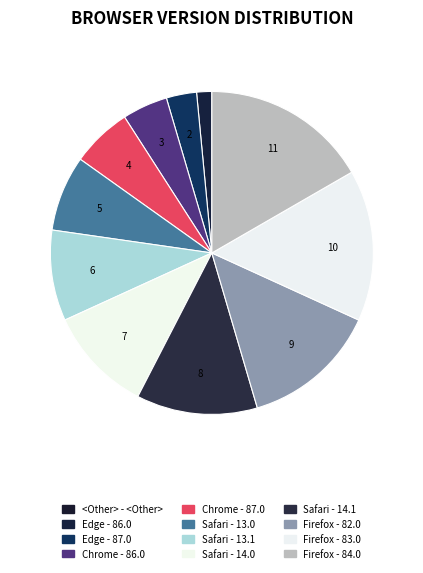

To the nearest percent, what portion does Chrome - 87.0 represent?

6%